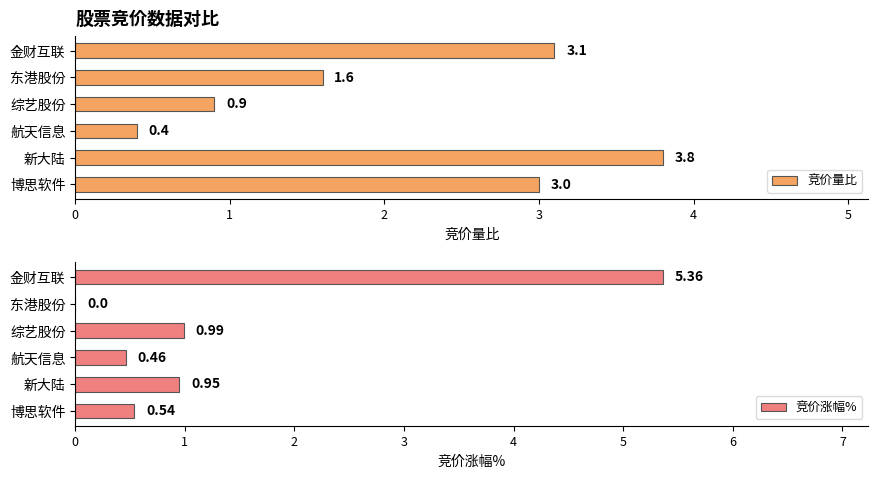

Is it true that 竞价量比 equals 3.1 at 金财互联?

True